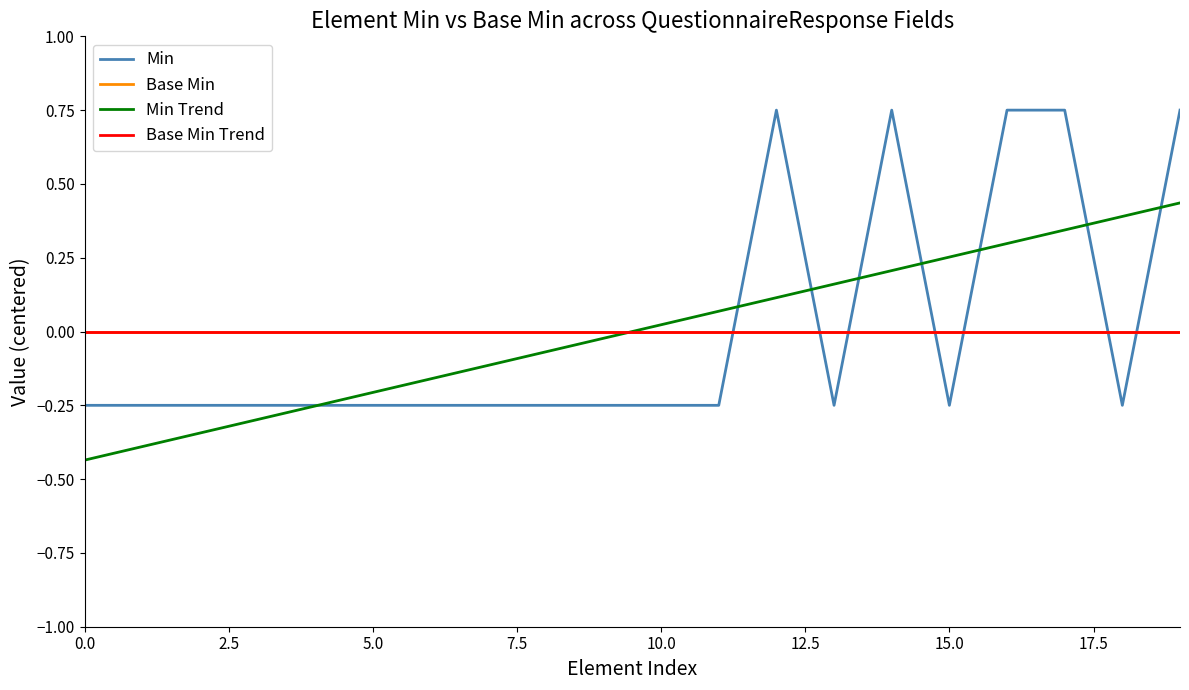

True or false: Min and Min Trend cross at least once.

True